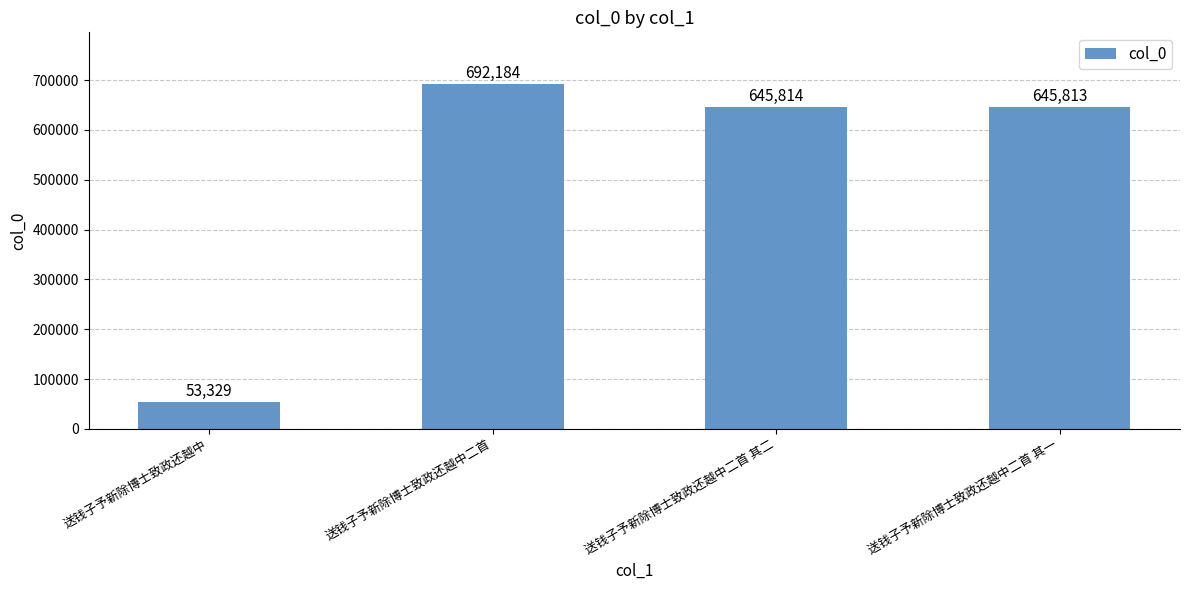

At which label does the data first exceed 645814?

送钱子予新除博士致政还越中二首